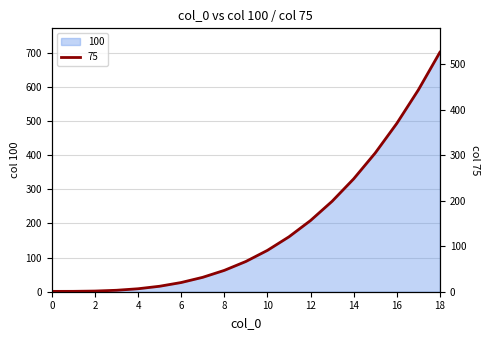

Reading left to right, what are all the values shown in this chart?

100: 1.0	1.1	2.0	4.2	8.7	16.0	26.9	42.2	62.4	88.5	121.0	160.7	208.4	264.6	330.3	406.0	492.5	590.6	700.8
75: 0.8	0.8	1.5	3.2	6.5	12.0	20.2	31.6	46.8	66.4	90.7	120.5	156.3	198.5	247.7	304.5	369.4	442.9	525.6